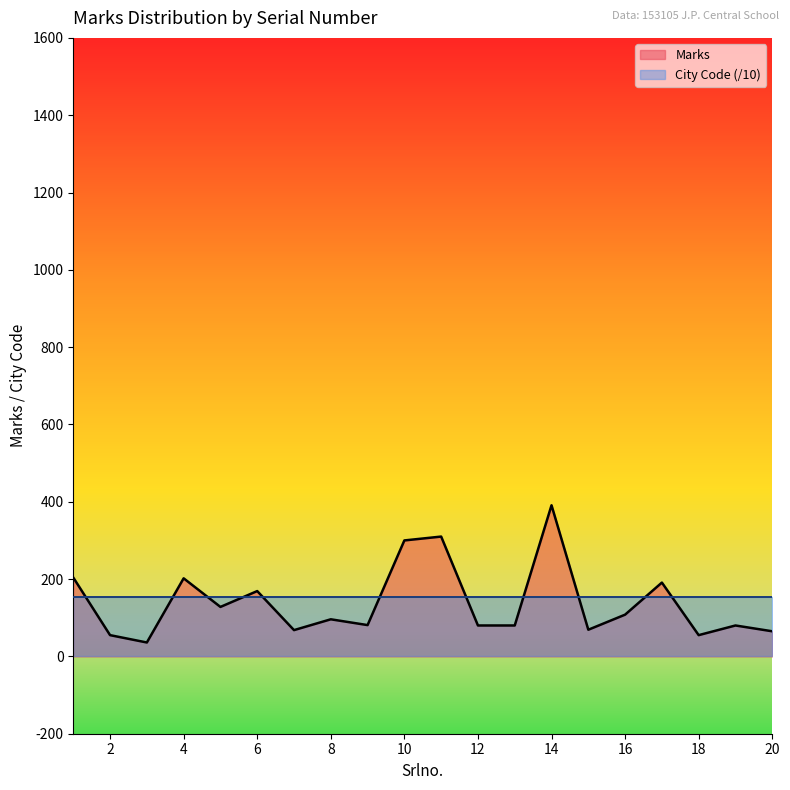

What is the sum of all values?

2768